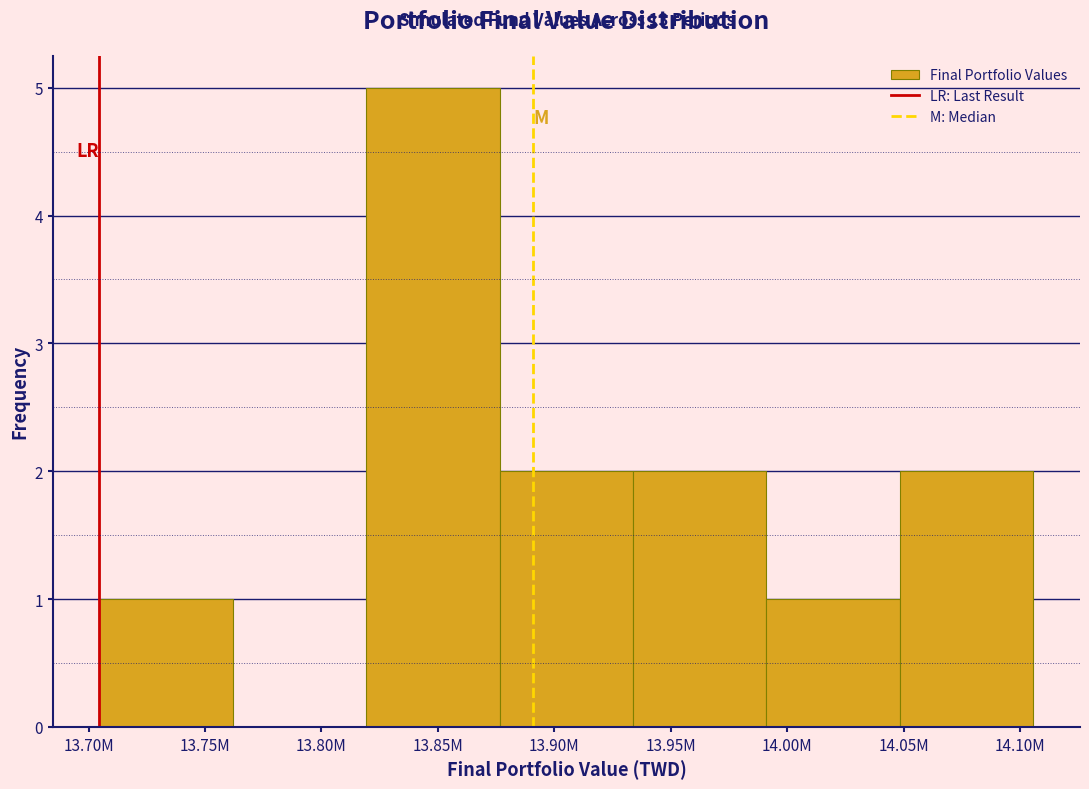

Reading right to left, list all the values displayed in this chart.

14.10M=2	14.00M=1	13.95M=2	13.90M=2	13.85M=5	13.80M=0	13.75M=1